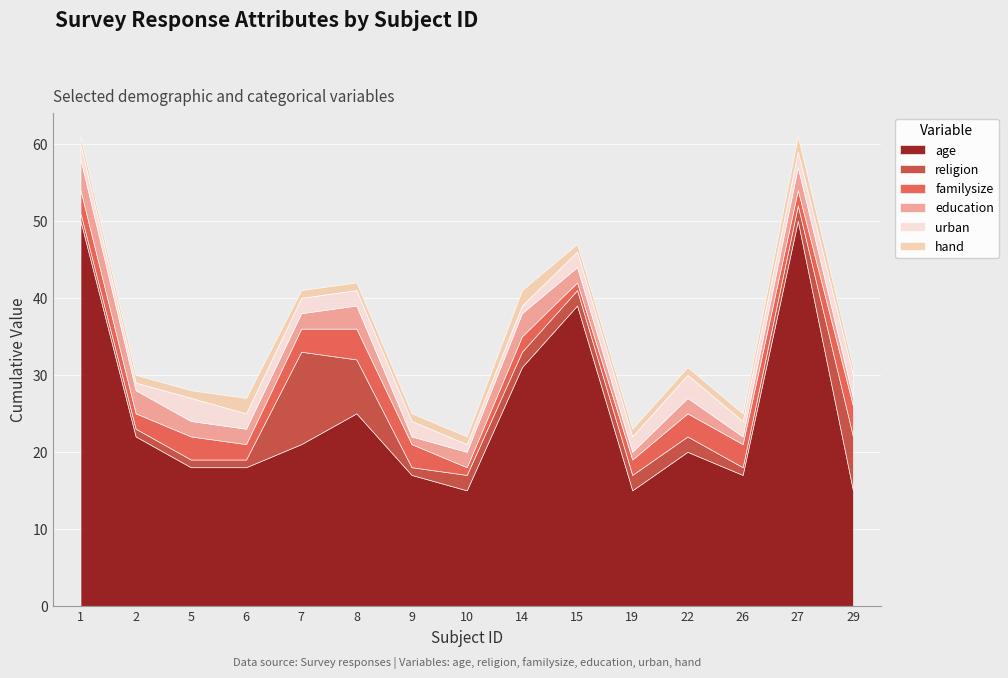

The religion series shows 4 at 29. True or false?

False